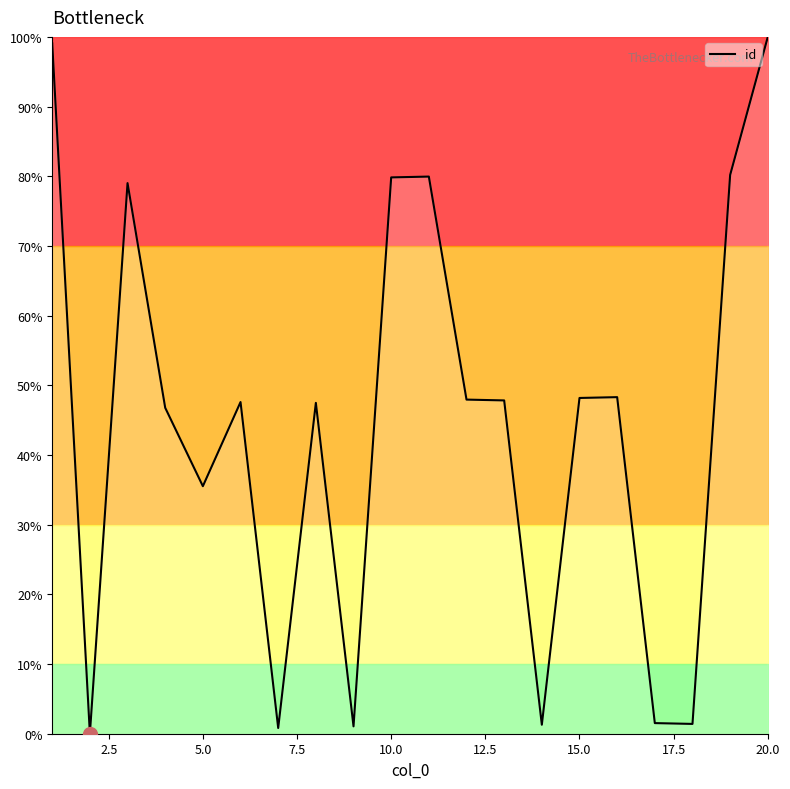

What is the maximum value shown in the chart?

100.0